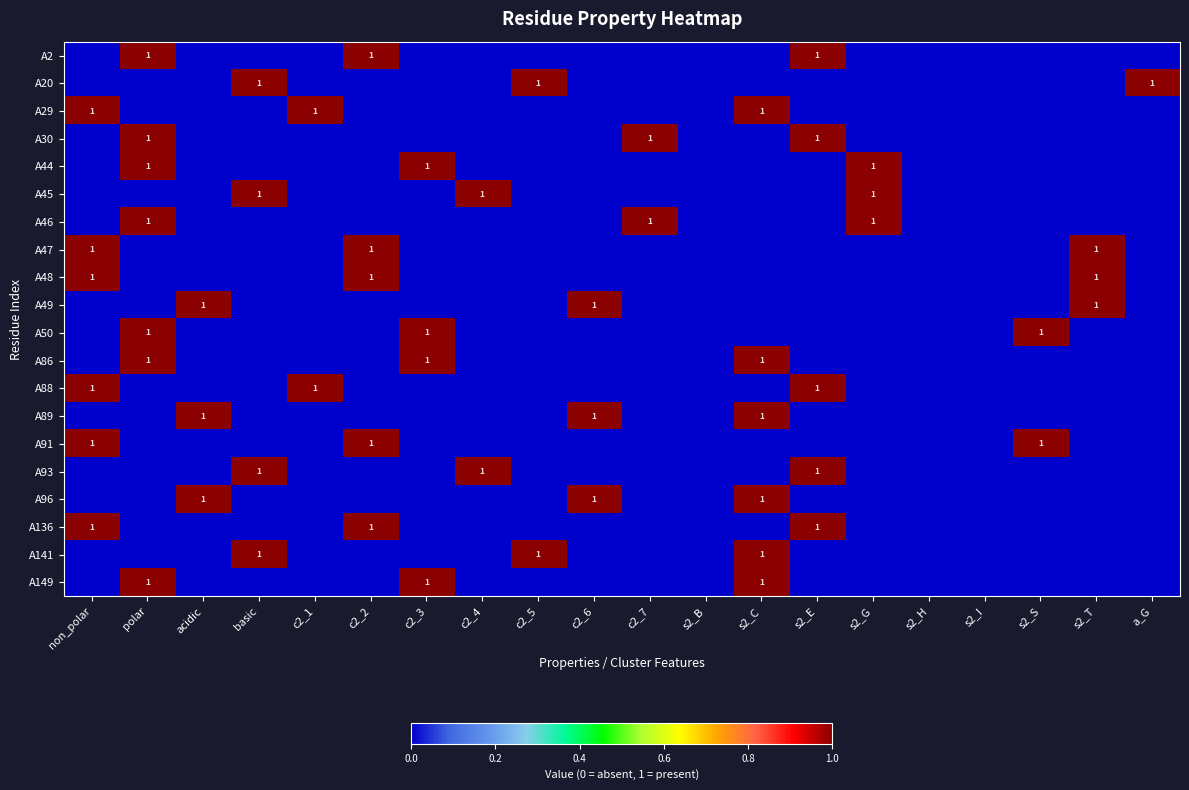

The A86 series shows 2 at s2_C. True or false?

False